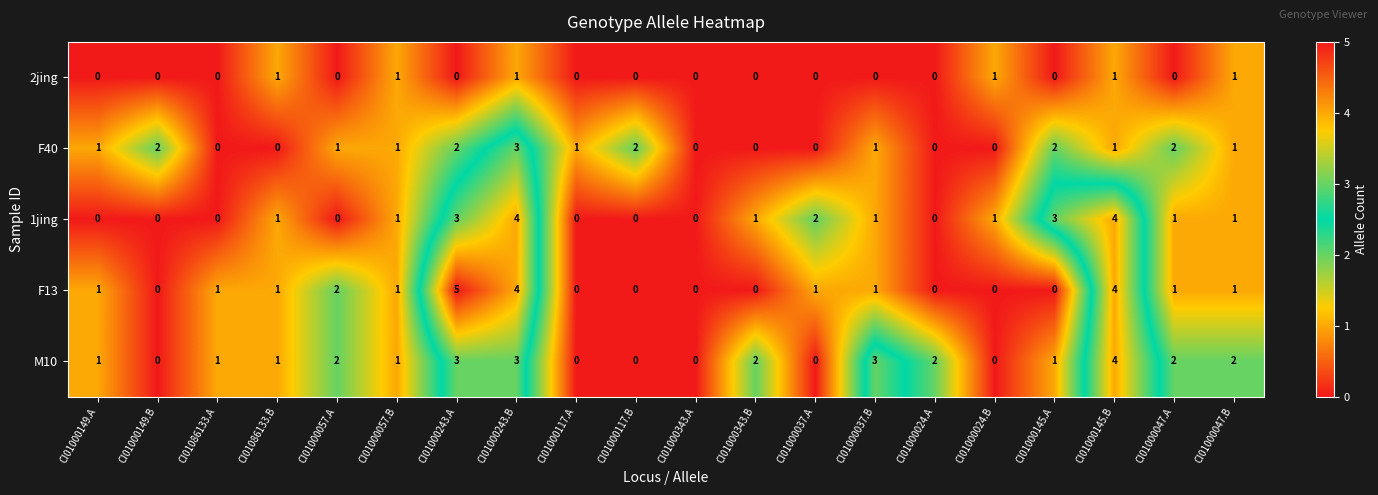

How many data points in M10 are less than 1?

6